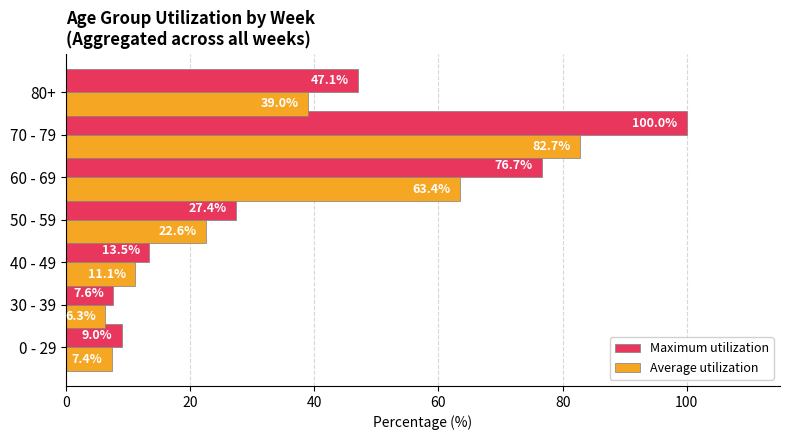

At how many categories does at least one series exceed 9?

5